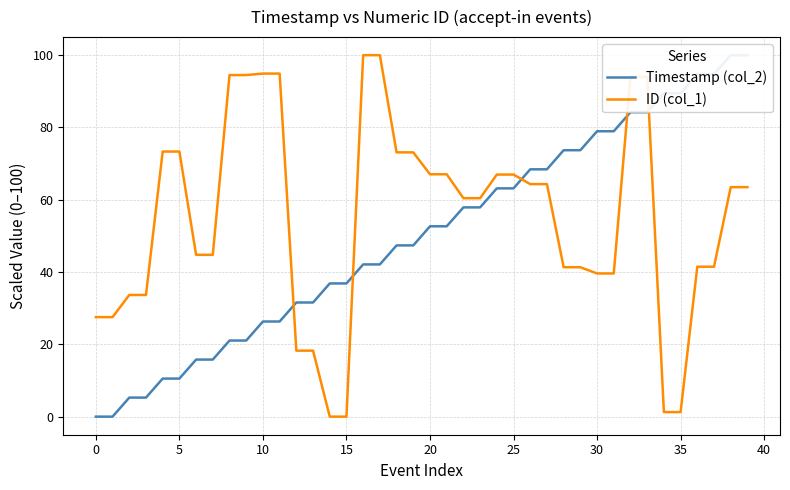

How many data points does each series have?

40